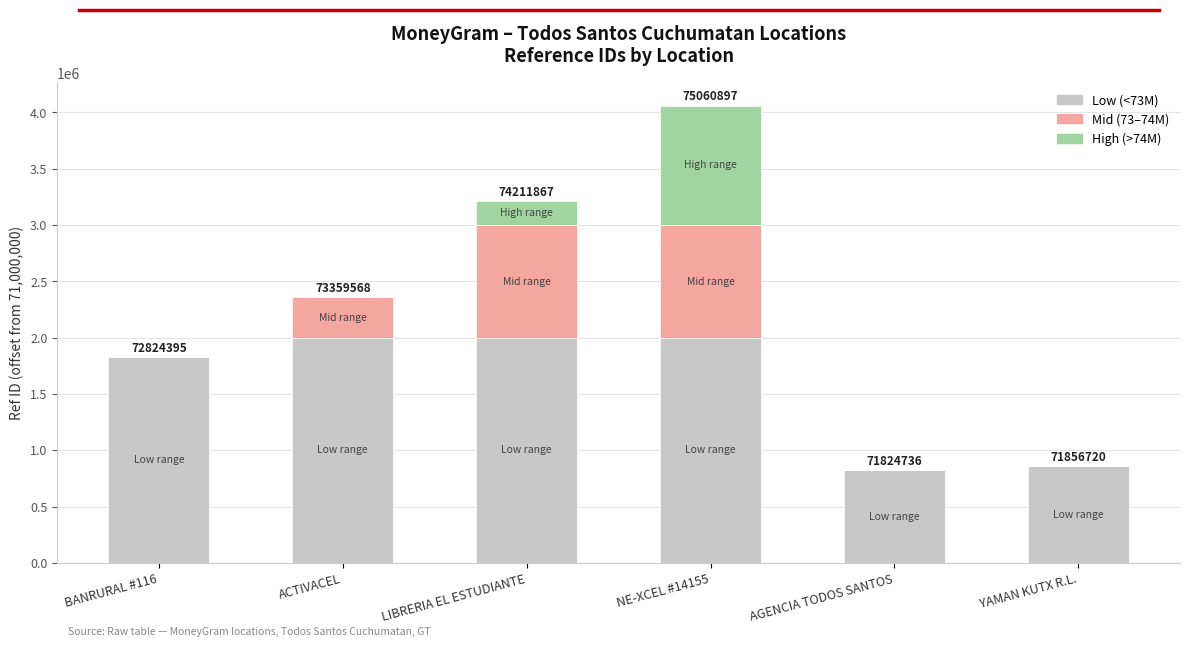

At which category is the sum across all series the highest?

NE-XCEL #14155